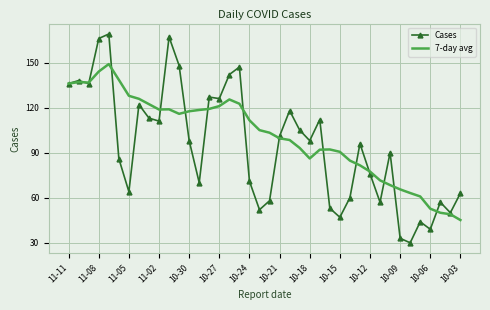

What is the minimum value shown in the chart?

30.0